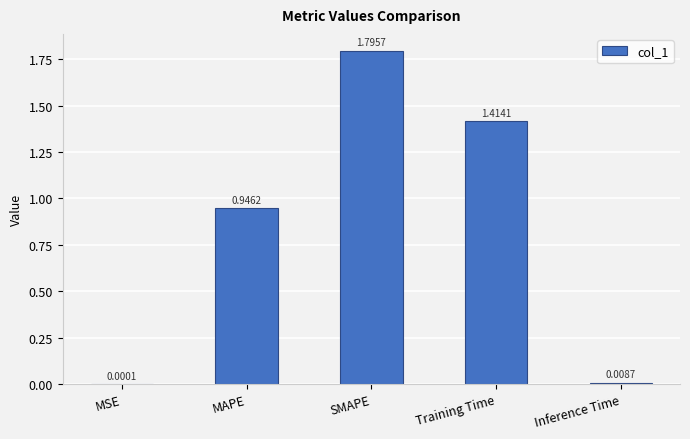

At which label is the value closest to 0?

MSE